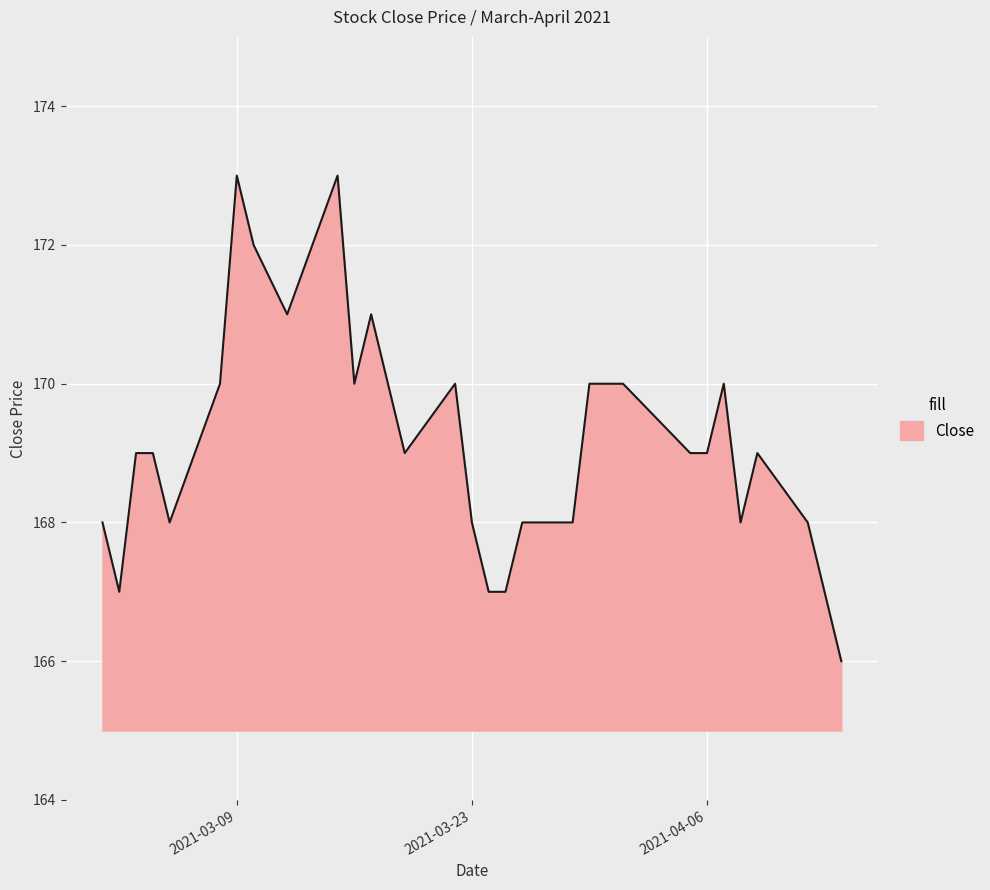

True or false: the data has more than 2 interior local peaks.

True